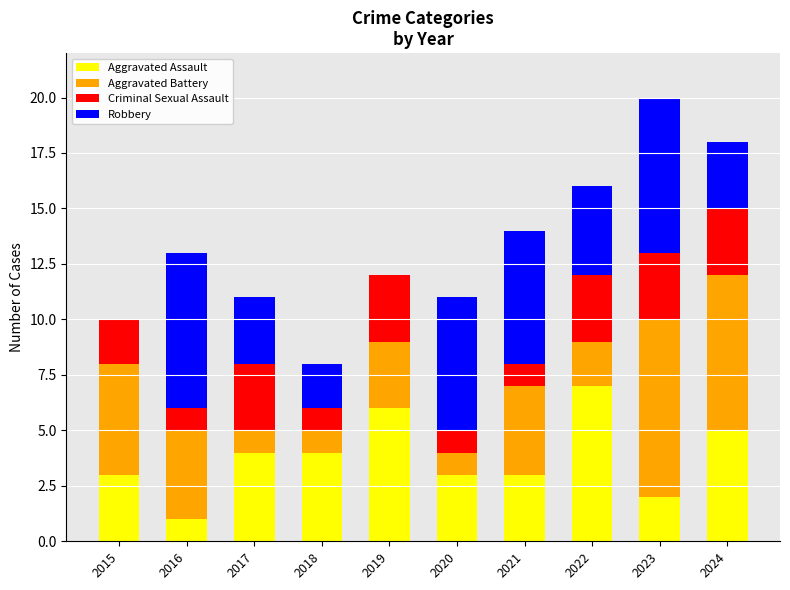

True or false: Aggravated Assault has a value of 5 at 2015.

False